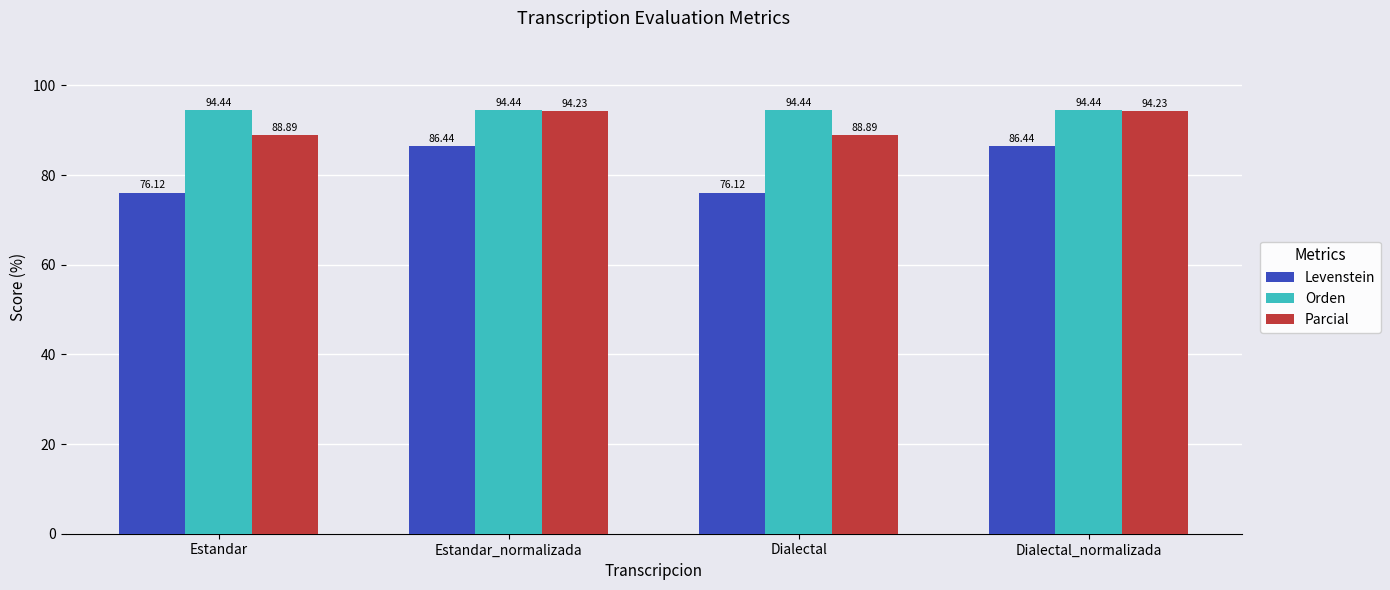

The value of Levenstein at Estandar is 76.1. True or false?

True